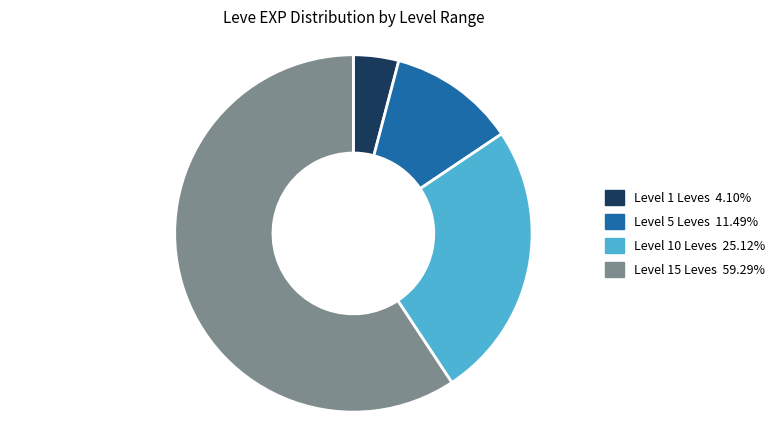

Does any single category account for the majority?

Yes